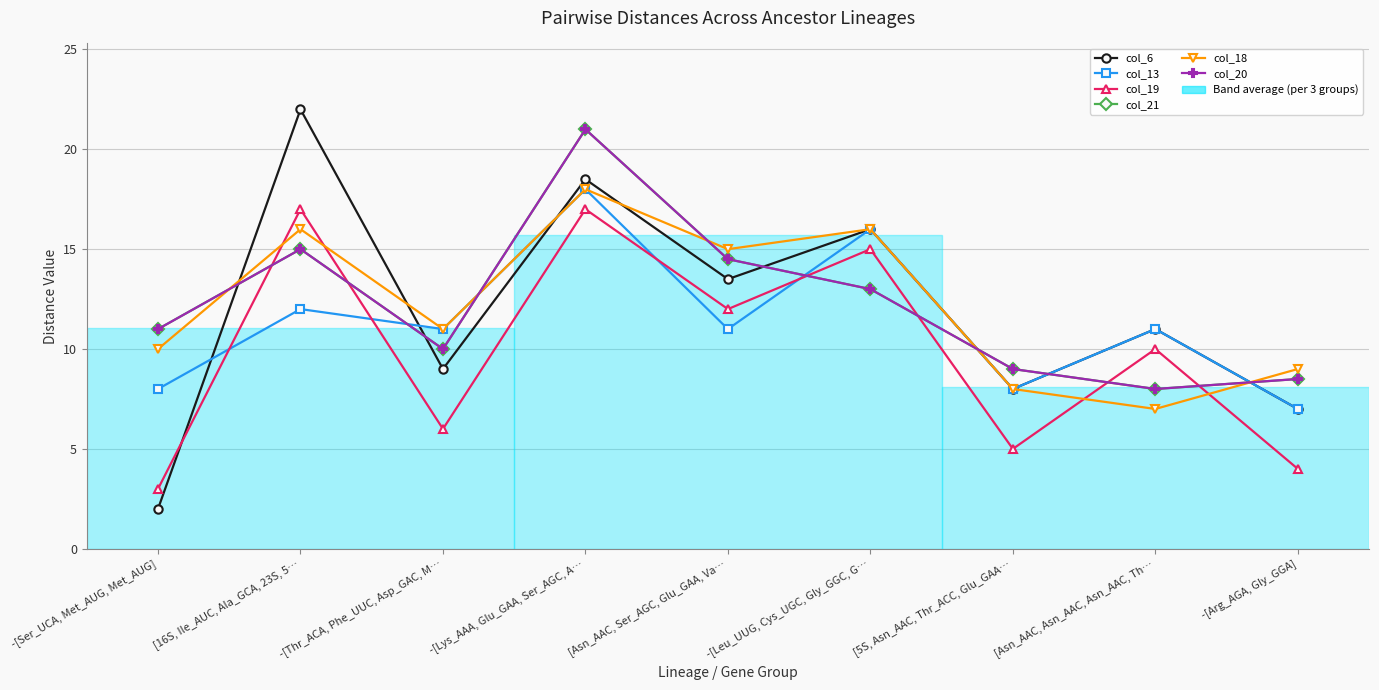

How many times do col_18 and col_21 cross each other?

5